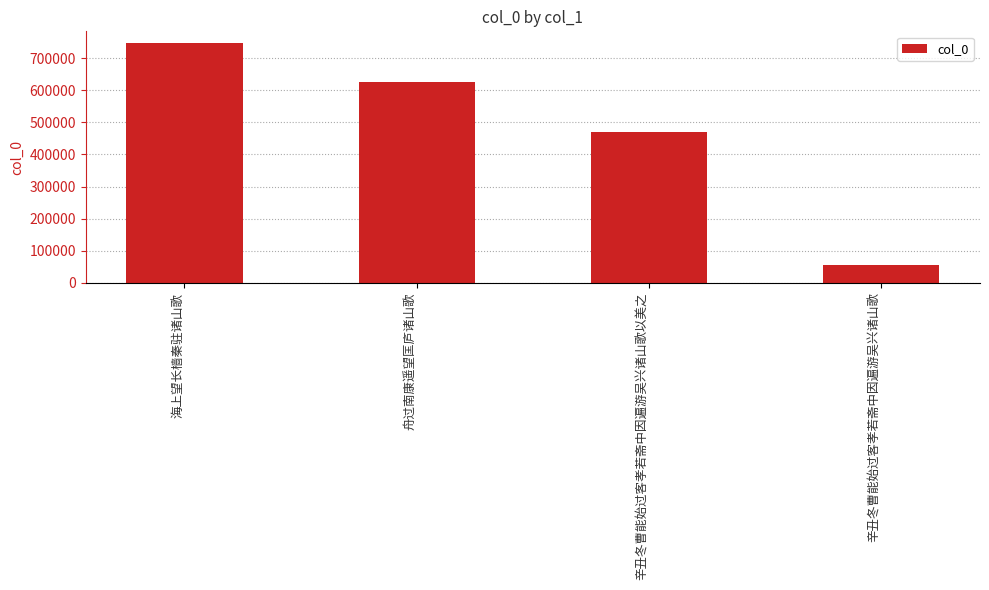

At which category does the chart reach its minimum across all series?

辛丑冬曹能始过客孝若斋中因遍游吴兴诸山歌